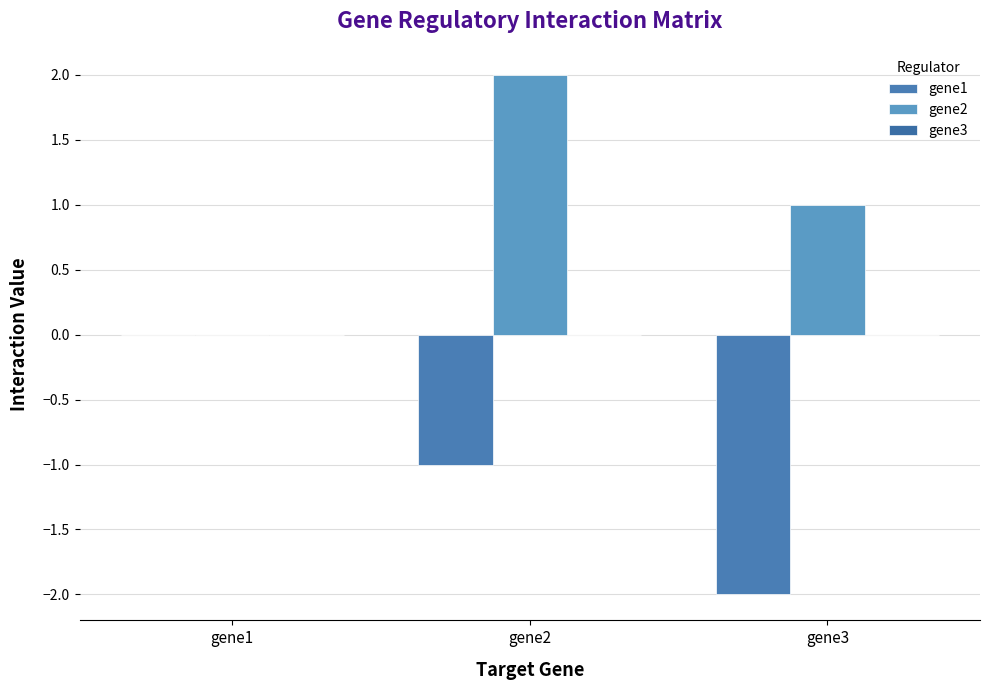

Does the chart contain stacked bars?

No